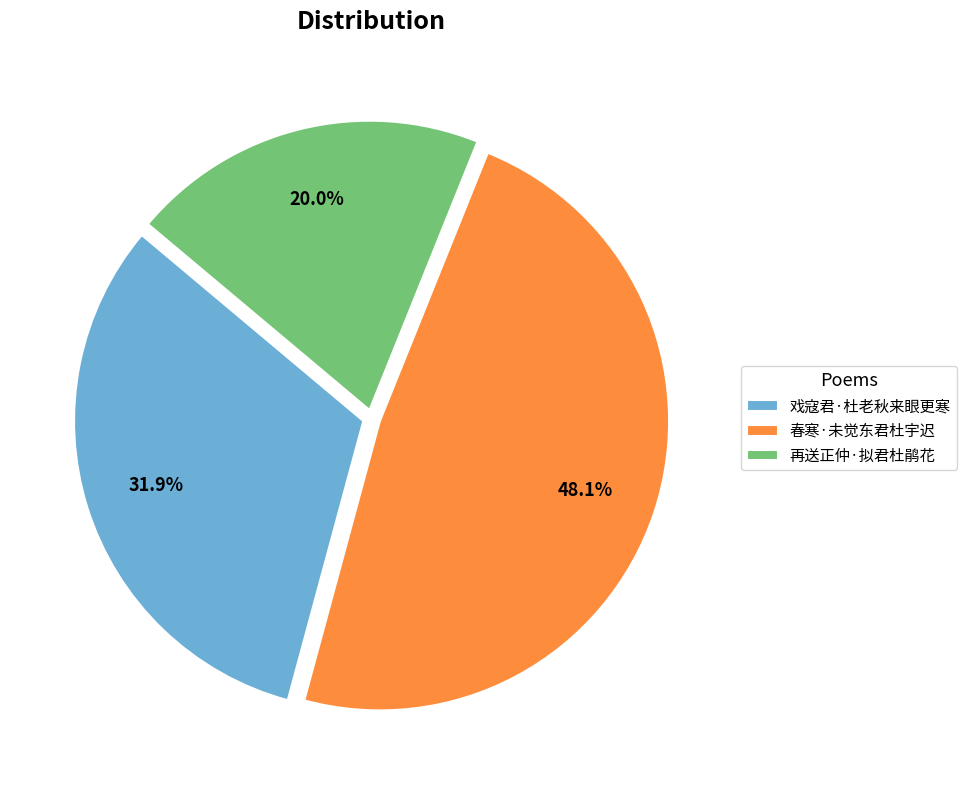

Rank the categories by value from lowest to highest.

再送正仲·拟君杜鹃花, 戏寇君·杜老秋来眼更寒, 春寒·未觉东君杜宇迟